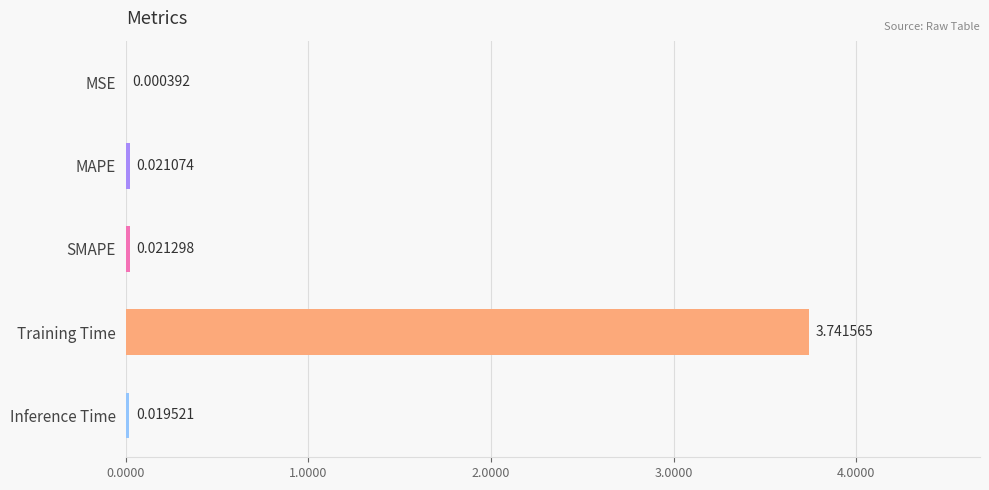

Which category has the highest value across all series?

Training Time